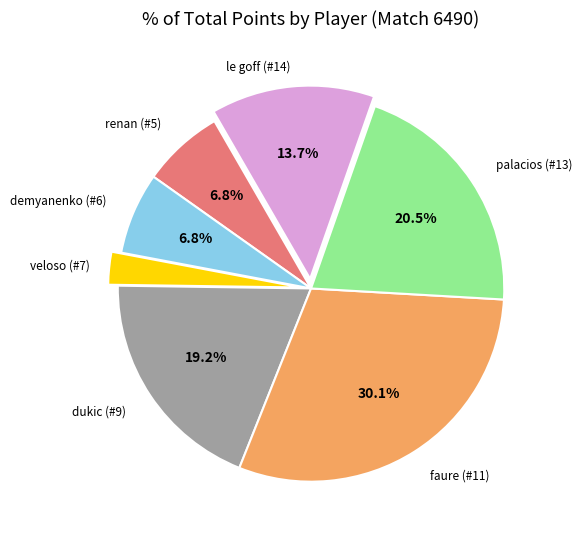

Is there a majority slice in this chart?

No